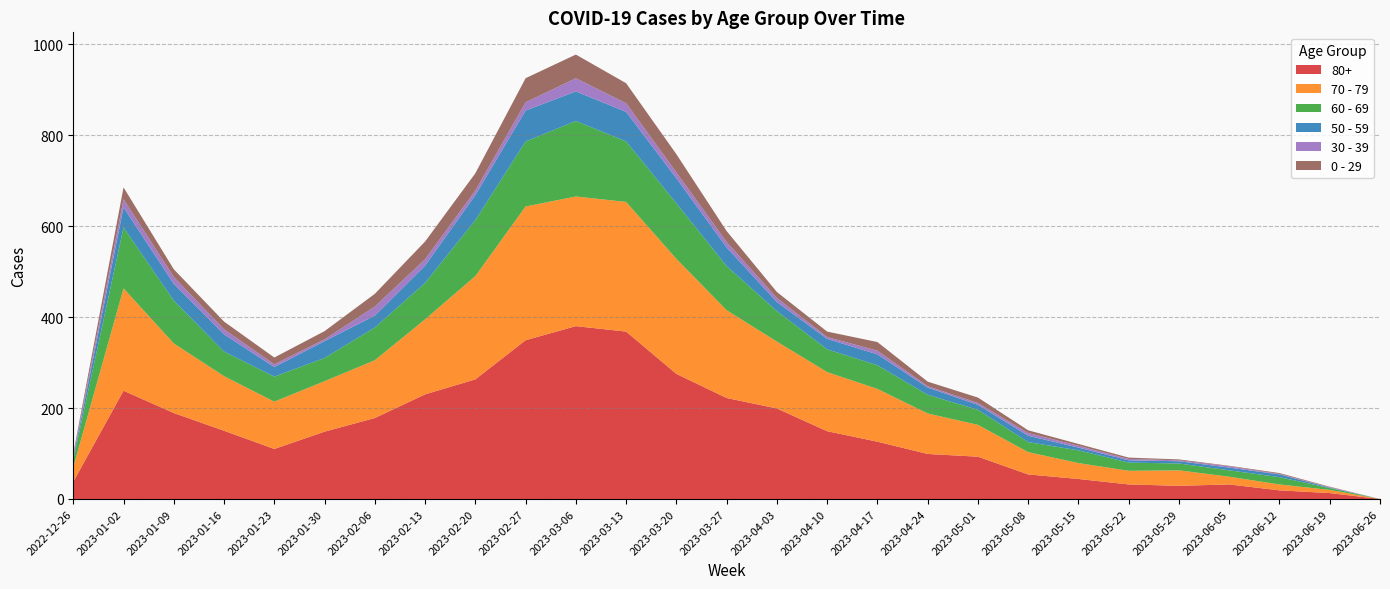

Reading left to right, extract all data points from this chart.

80+: 2022-12-26=38	2023-01-02=238	2023-01-09=189	2023-01-16=150	2023-01-23=110	2023-01-30=148	2023-02-06=178	2023-02-13=230	2023-02-20=263	2023-02-27=349	2023-03-06=380	2023-03-13=368	2023-03-20=275	2023-03-27=222	2023-04-03=199	2023-04-10=149	2023-04-17=126	2023-04-24=99	2023-05-01=93	2023-05-08=54	2023-05-15=44	2023-05-22=32	2023-05-29=29	2023-06-05=32	2023-06-12=19	2023-06-19=13	2023-06-26=0
70 - 79: 2022-12-26=32	2023-01-02=225	2023-01-09=153	2023-01-16=120	2023-01-23=104	2023-01-30=111	2023-02-06=127	2023-02-13=165	2023-02-20=227	2023-02-27=294	2023-03-06=285	2023-03-13=285	2023-03-20=253	2023-03-27=193	2023-04-03=147	2023-04-10=130	2023-04-17=116	2023-04-24=89	2023-05-01=70	2023-05-08=49	2023-05-15=35	2023-05-22=30	2023-05-29=34	2023-06-05=17	2023-06-12=13	2023-06-19=7	2023-06-26=0
60 - 69: 2022-12-26=16	2023-01-02=134	2023-01-09=94	2023-01-16=54	2023-01-23=55	2023-01-30=51	2023-02-06=72	2023-02-13=80	2023-02-20=123	2023-02-27=143	2023-03-06=166	2023-03-13=133	2023-03-20=122	2023-03-27=97	2023-04-03=67	2023-04-10=50	2023-04-17=52	2023-04-24=41	2023-05-01=33	2023-05-08=22	2023-05-15=28	2023-05-22=18	2023-05-29=15	2023-06-05=14	2023-06-12=16	2023-06-19=4	2023-06-26=0
50 - 59: 2022-12-26=5	2023-01-02=44	2023-01-09=37	2023-01-16=38	2023-01-23=21	2023-01-30=37	2023-02-06=26	2023-02-13=38	2023-02-20=55	2023-02-27=68	2023-03-06=65	2023-03-13=65	2023-03-20=55	2023-03-27=41	2023-04-03=20	2023-04-10=23	2023-04-17=24	2023-04-24=16	2023-05-01=11	2023-05-08=14	2023-05-15=6	2023-05-22=5	2023-05-29=5	2023-06-05=6	2023-06-12=6	2023-06-19=1	2023-06-26=0
30 - 39: 2022-12-26=5	2023-01-02=18	2023-01-09=15	2023-01-16=11	2023-01-23=6	2023-01-30=4	2023-02-06=20	2023-02-13=14	2023-02-20=10	2023-02-27=18	2023-03-06=29	2023-03-13=19	2023-03-20=13	2023-03-27=12	2023-04-03=9	2023-04-10=4	2023-04-17=8	2023-04-24=3	2023-05-01=4	2023-05-08=6	2023-05-15=4	2023-05-22=3	2023-05-29=2	2023-06-05=3	2023-06-12=1	2023-06-19=1	2023-06-26=0
0 - 29: 2022-12-26=4	2023-01-02=26	2023-01-09=17	2023-01-16=17	2023-01-23=15	2023-01-30=18	2023-02-06=28	2023-02-13=39	2023-02-20=38	2023-02-27=53	2023-03-06=52	2023-03-13=44	2023-03-20=40	2023-03-27=24	2023-04-03=13	2023-04-10=12	2023-04-17=19	2023-04-24=10	2023-05-01=12	2023-05-08=6	2023-05-15=4	2023-05-22=3	2023-05-29=2	2023-06-05=1	2023-06-12=2	2023-06-19=1	2023-06-26=0